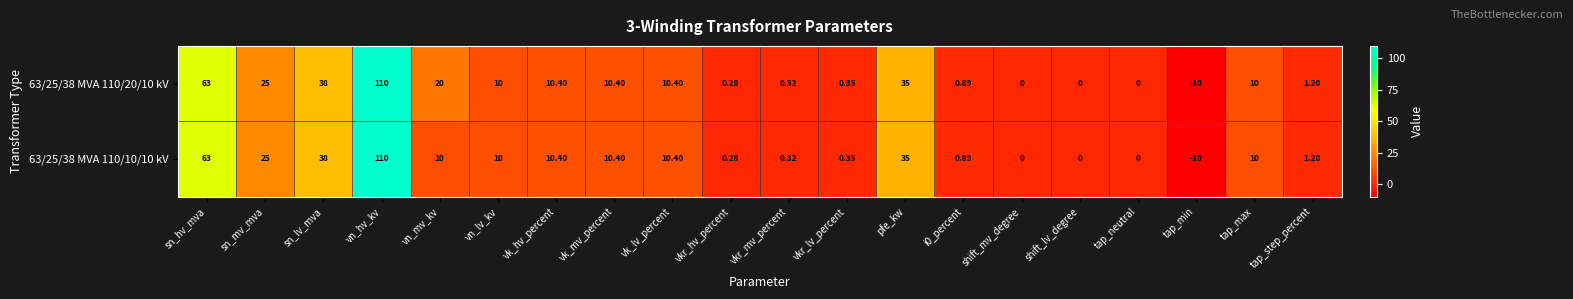

Which series has the largest total across all categories?

63/25/38 MVA 110/20/10 kV